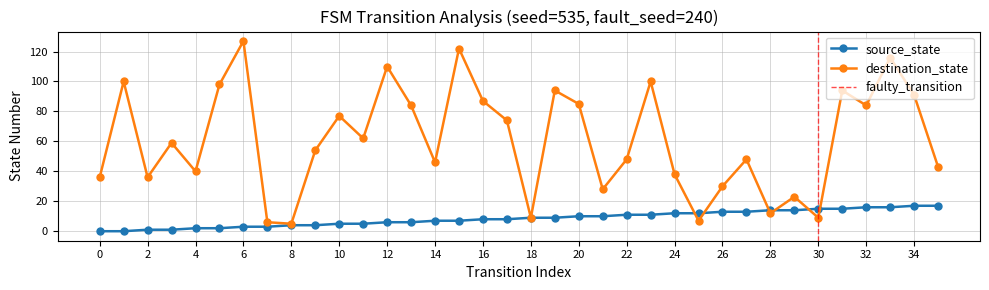

How many positive values does the source_state series have?

34